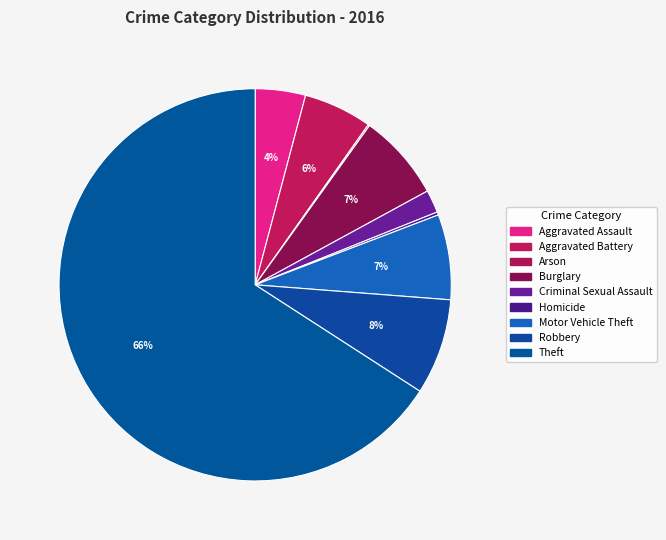

To the nearest percent, what percentage of the pie is Motor Vehicle Theft?

7%